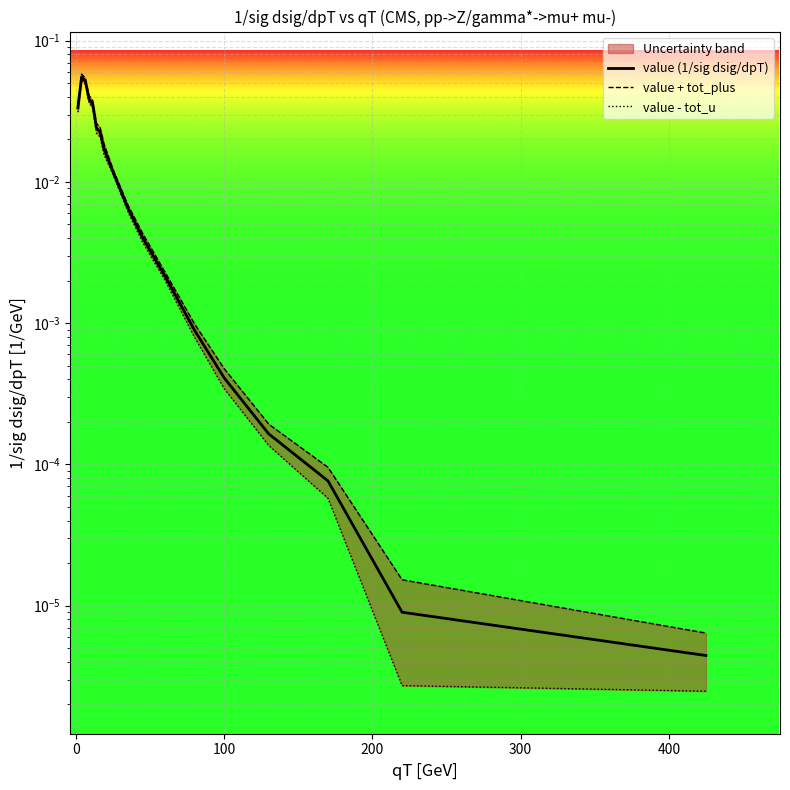

Reading right to left, what are all the values shown in this chart?

value (1/sig dsig/dpT): 0.0	0.0	0.0	0.0	0.0	0.0	0.0	0.0	0.0	0.0	0.0	0.0	0.0	0.0	0.0	0.1	0.1	0.0
value + tot_plus: 0.0	0.0	0.0	0.0	0.0	0.0	0.0	0.0	0.0	0.0	0.0	0.0	0.0	0.0	0.0	0.1	0.1	0.0
value - tot_u: 0.0	0.0	0.0	0.0	0.0	0.0	0.0	0.0	0.0	0.0	0.0	0.0	0.0	0.0	0.0	0.0	0.1	0.0